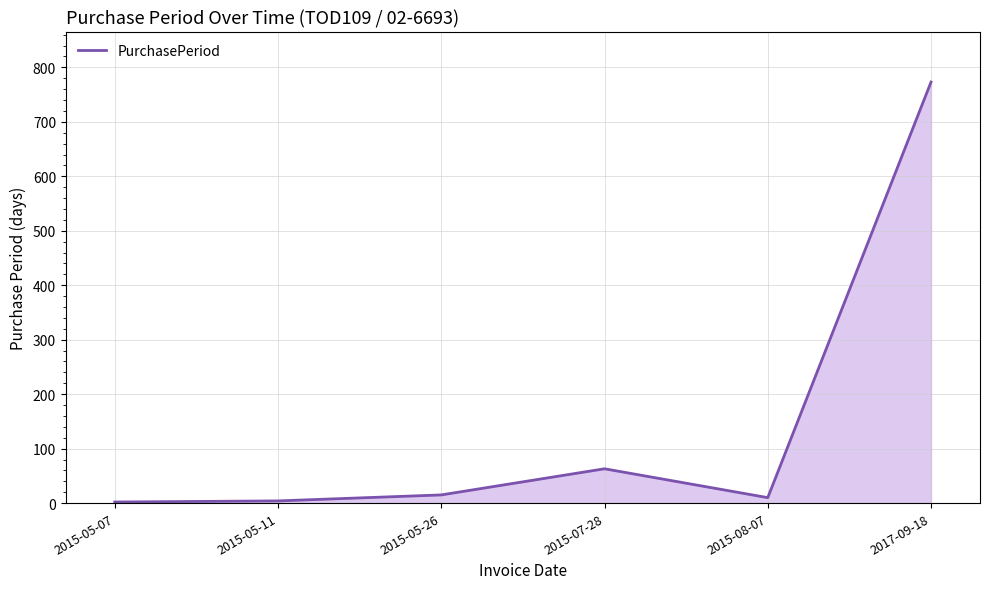

Does the chart display data point markers on the line(s)?

No